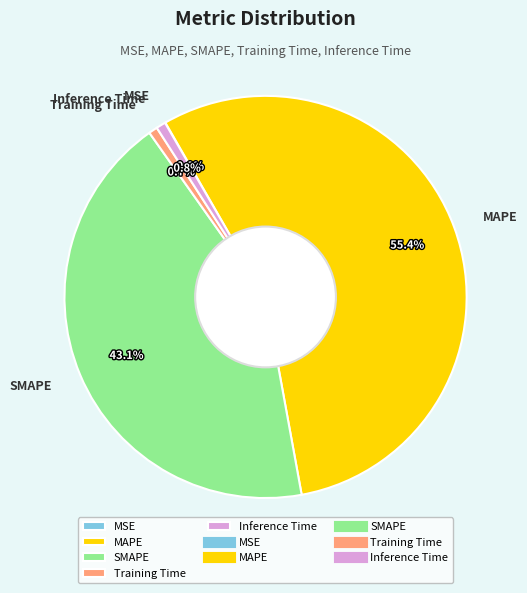

Combined, what portion of the pie is Training Time and Inference Time?

1.5%